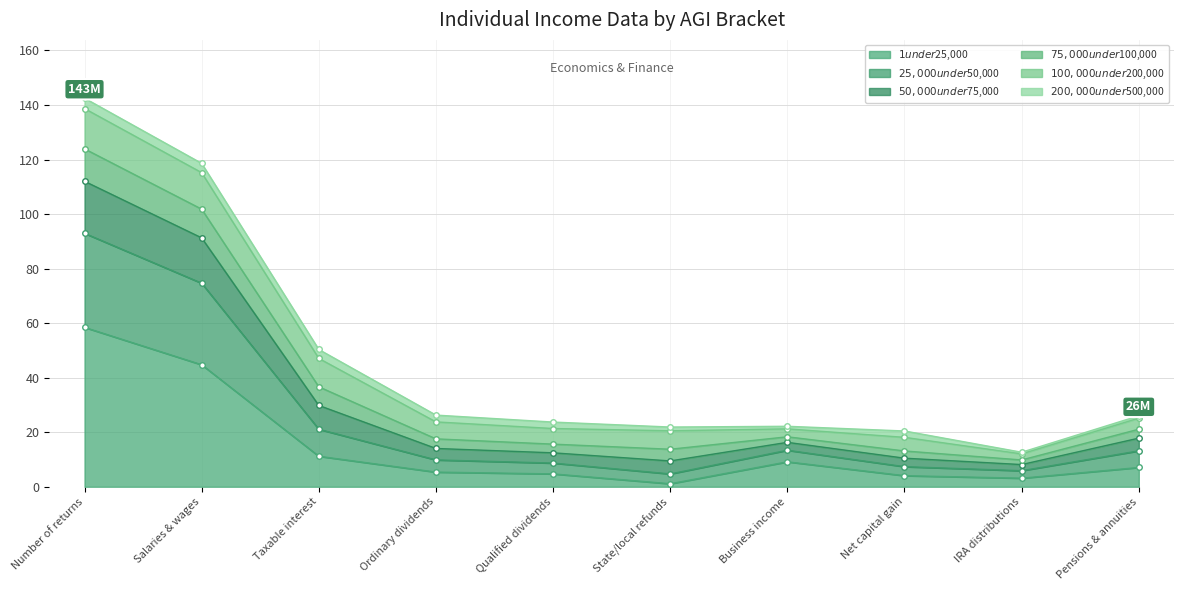

Rank the categories by $1 under $25,000 value from highest to lowest.

Number of returns, Salaries & wages, Taxable interest, Business income, Pensions & annuities, Ordinary dividends, Qualified dividends, Net capital gain, IRA distributions, State/local refunds